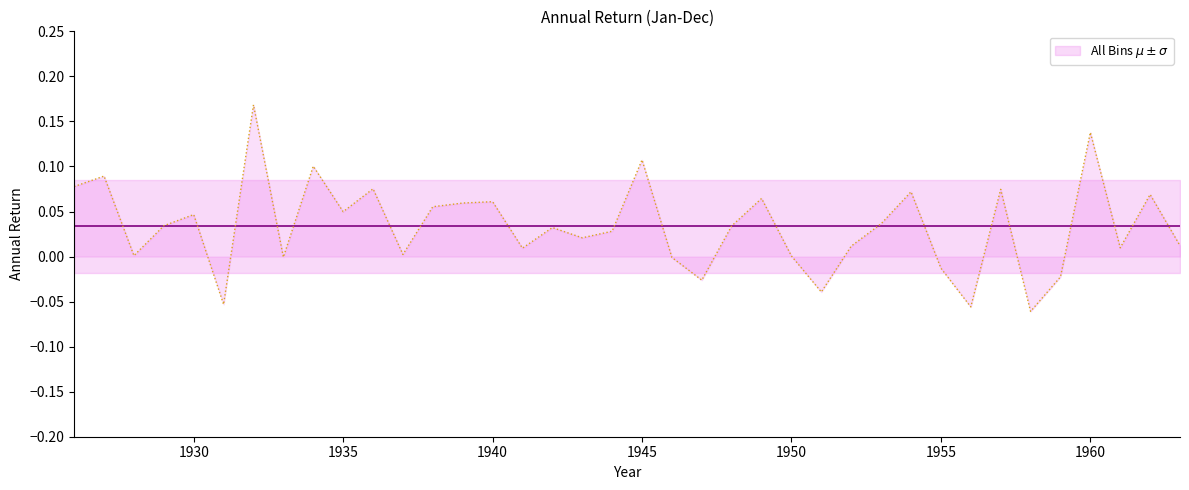

True or false: there are more than 1 points higher than both neighbors.

True